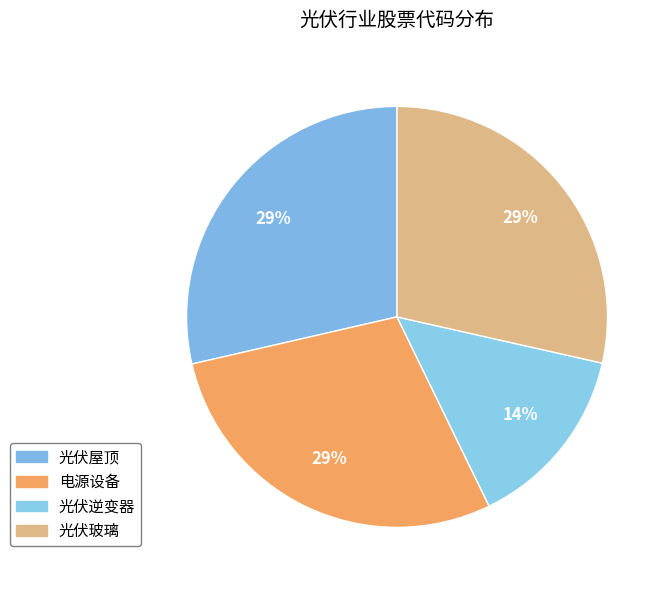

Count the number of slices in the pie.

4